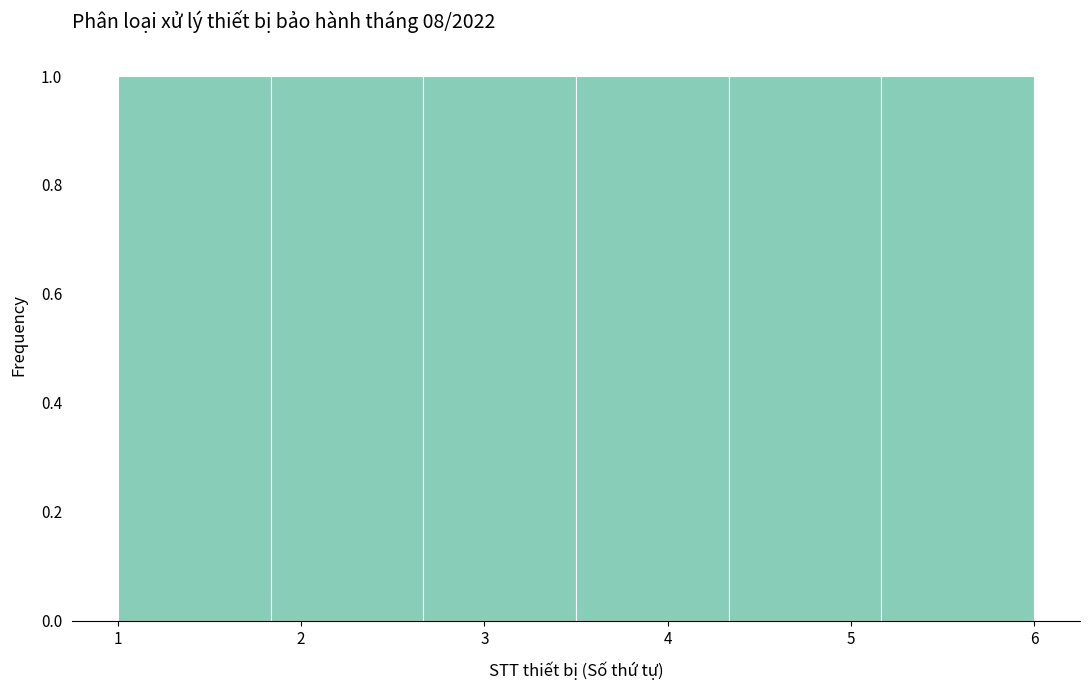

Reading left to right, transcribe this chart: for each bar, give the range it covers on the x-axis and its height. Neither the bar edges nor the heights are printed on the chart, so give them approximately, as read against the axes.

1.0 to 1.8: 1
1.8 to 2.7: 1
2.7 to 3.5: 1
3.5 to 4.3: 1
4.3 to 5.2: 1
5.2 to 6.0: 1